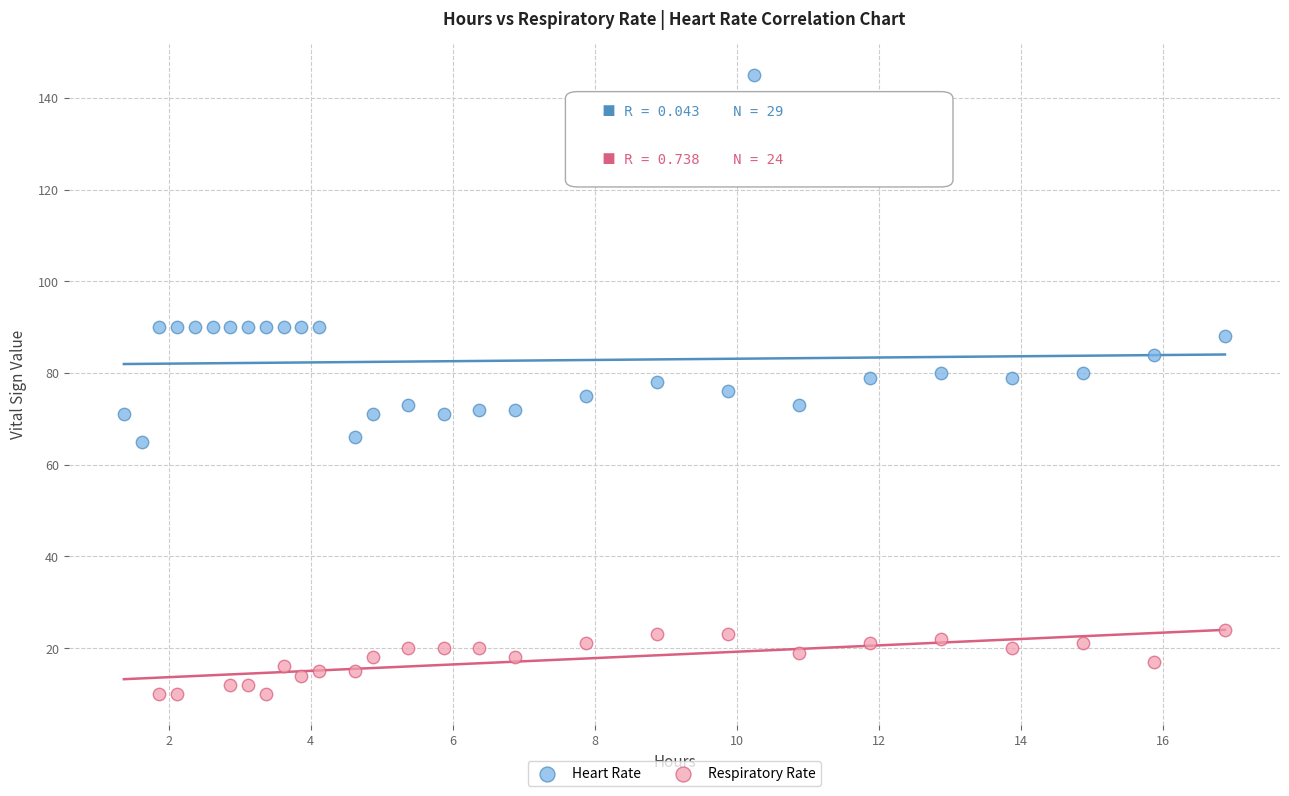

Which series reaches the minimum Y coordinate?

Respiratory Rate